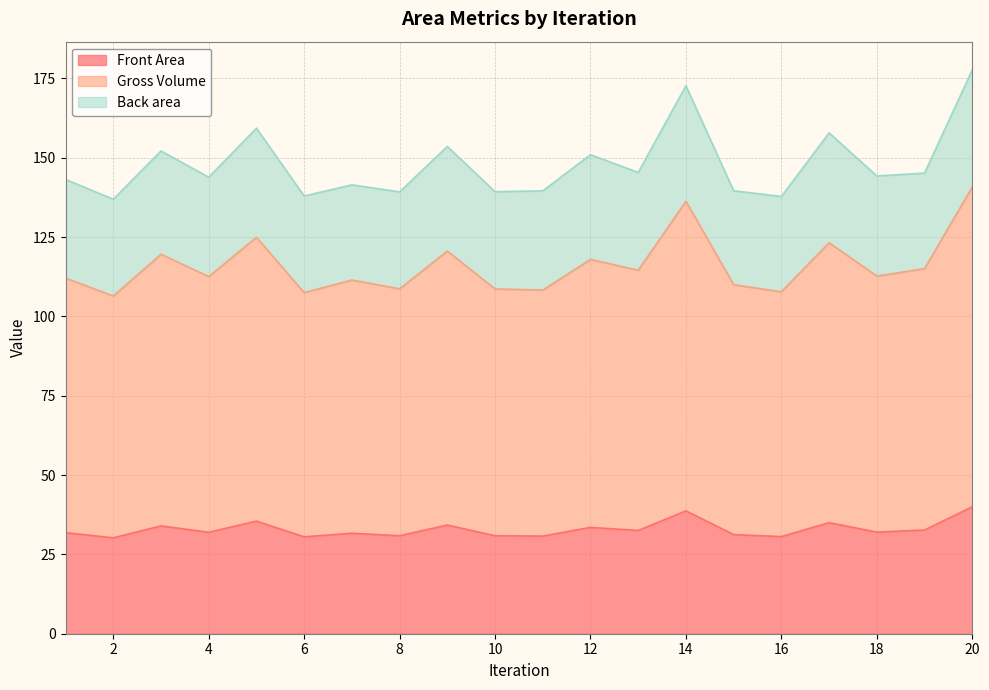

True or false: Gross Volume has more than 1 points higher than both neighbors.

True